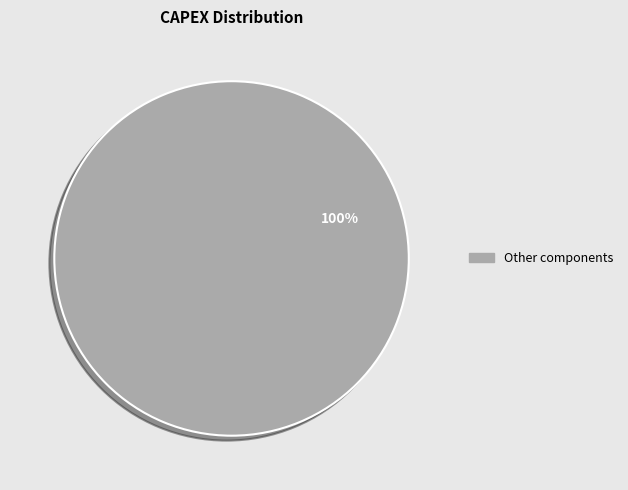

Is there a majority slice in this chart?

Yes